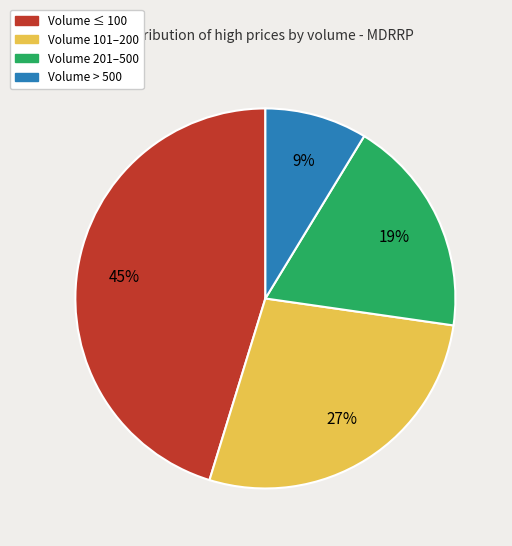

Which has a higher value, Volume 101–200 or Volume 201–500?

Volume 101–200